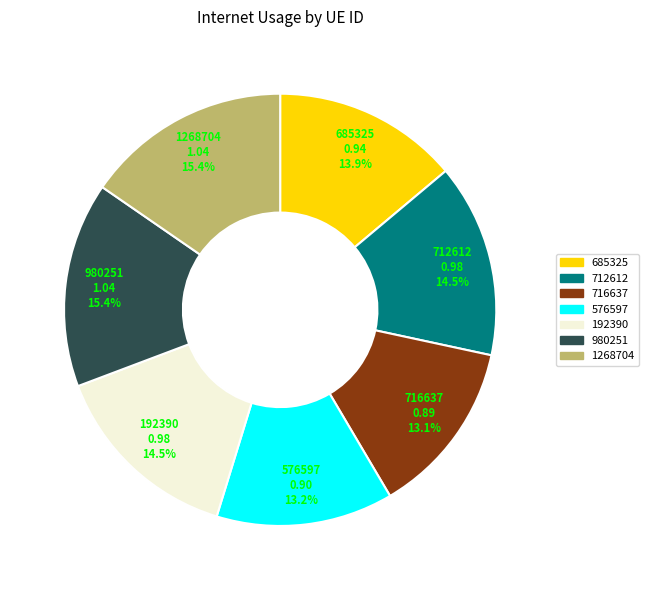

The 192390 slice represents 1% of the pie. True or false?

False